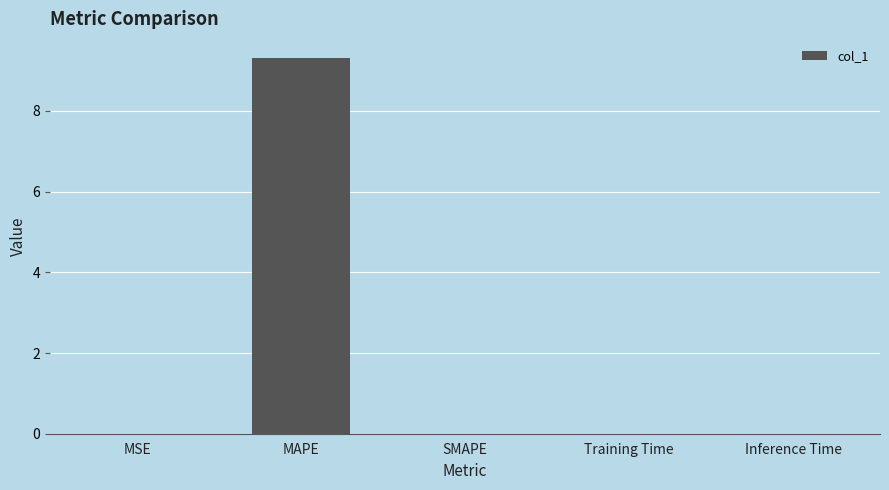

True or false: the data shows 0.0 at Inference Time.

True